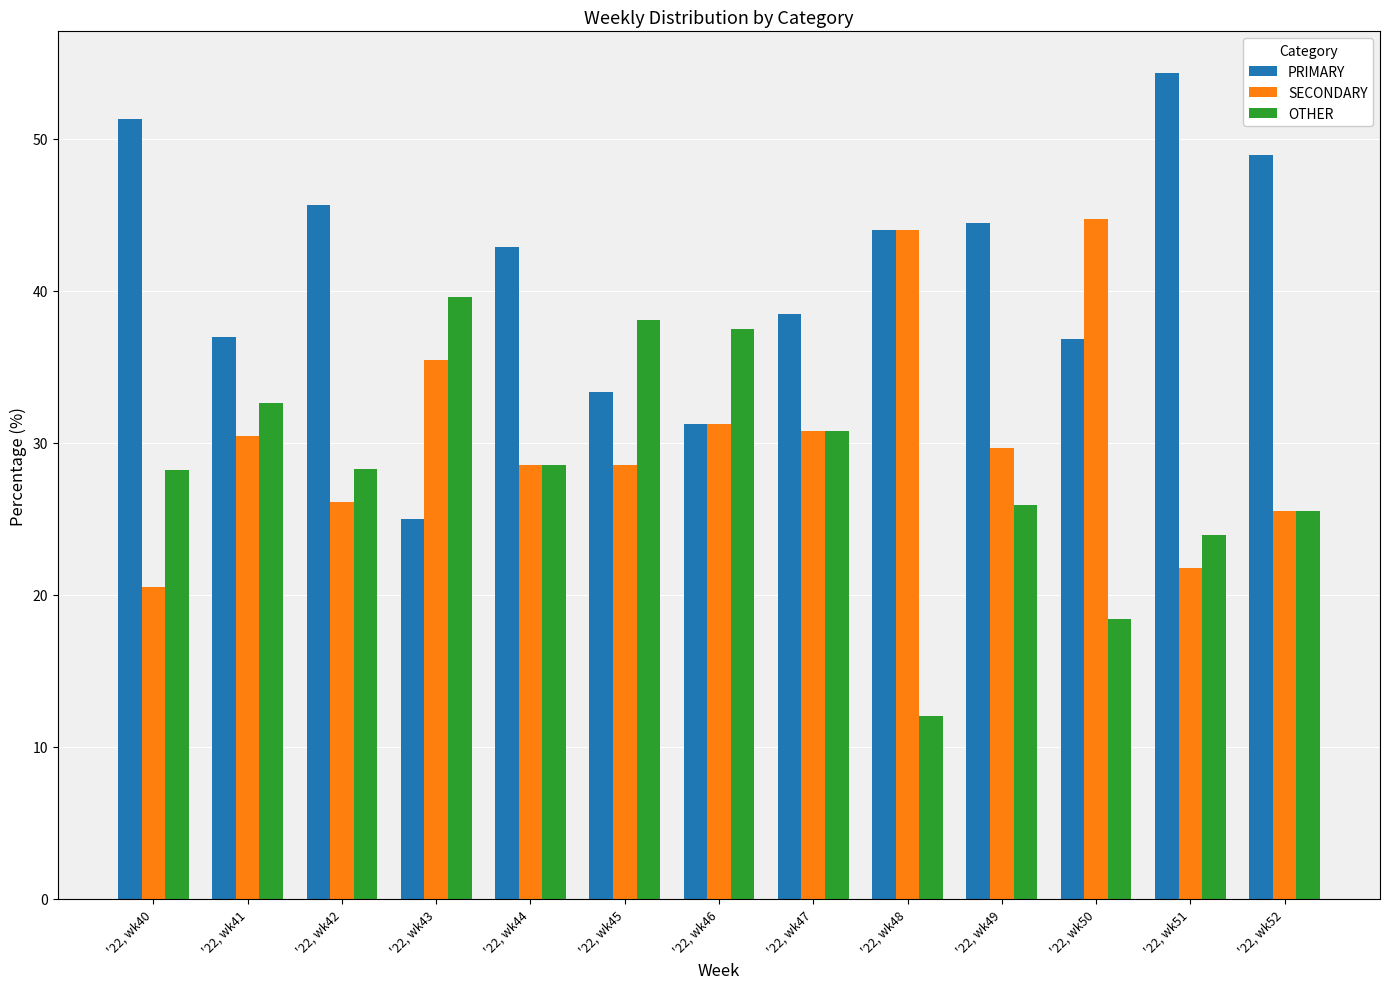

What is the difference between the second highest and minimum values in the SECONDARY series?

23.5